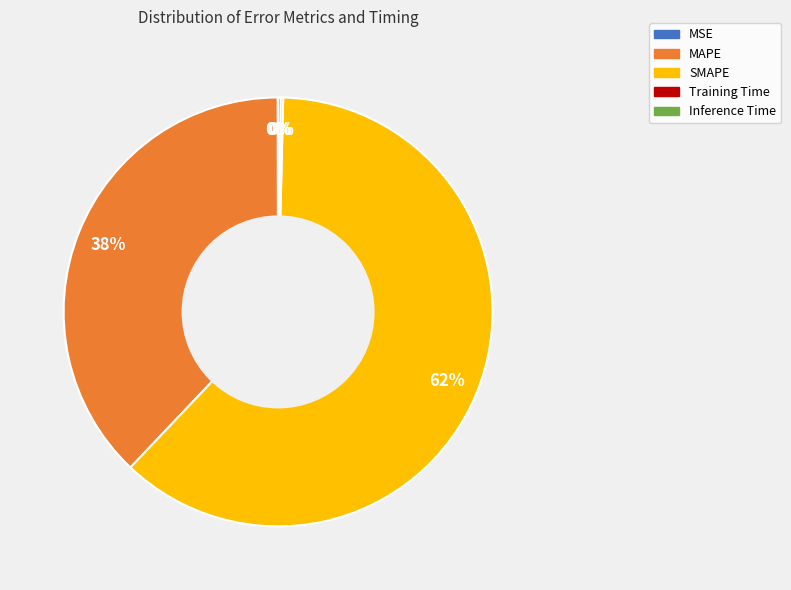

Is it true that MAPE is 31% of the pie?

False